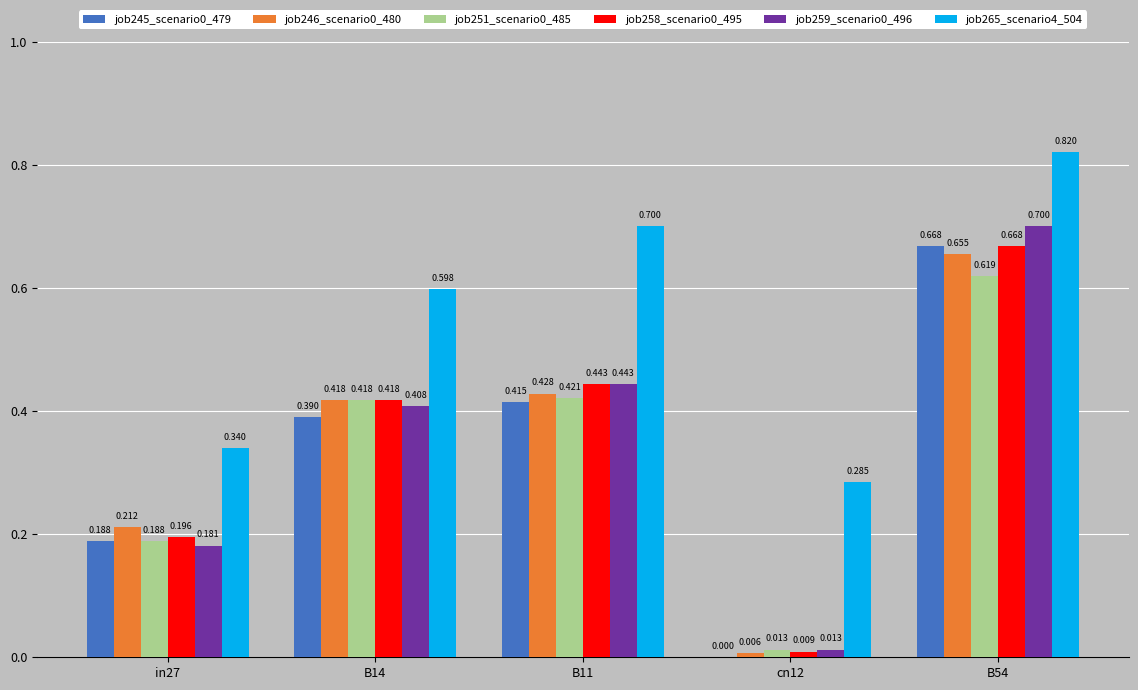

Is the value of job245_scenario0_479 at in27 greater than the value of job258_scenario0_495 at B11?

No